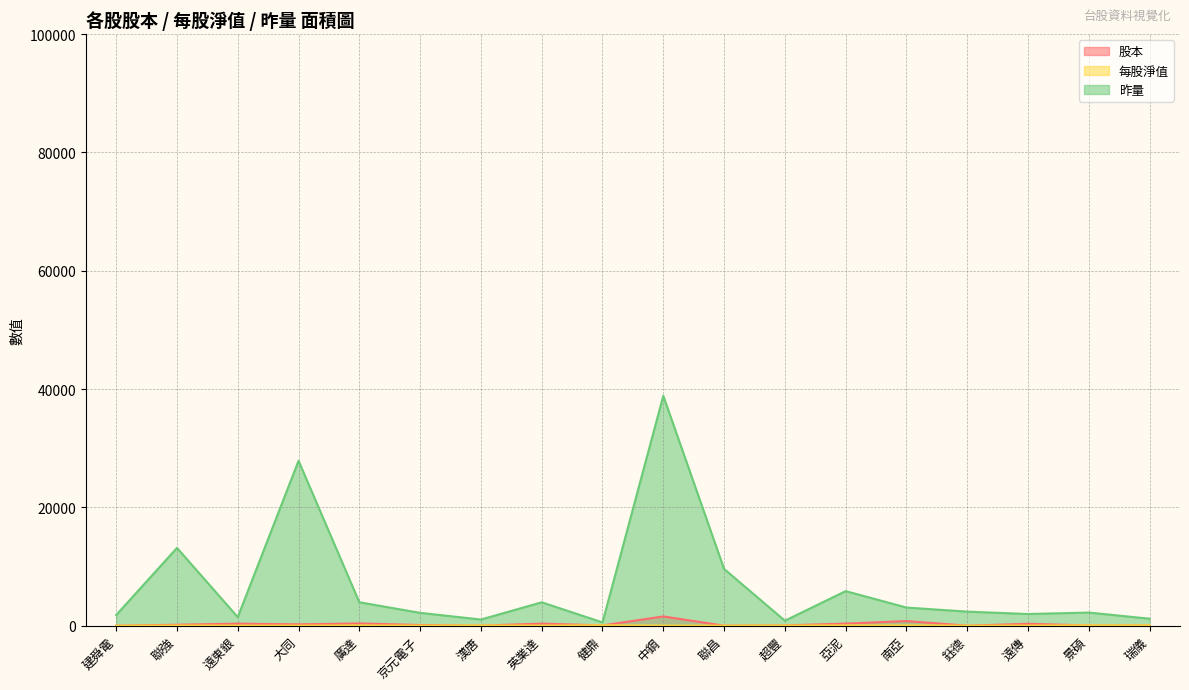

What is the total value across all series at 超豐?

945.1